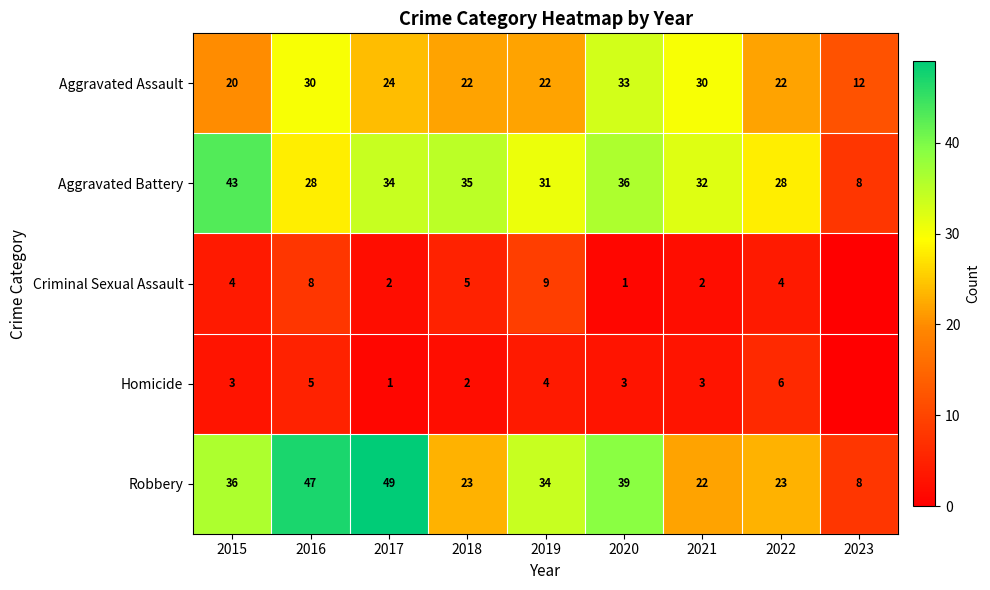

Is it true that Aggravated Battery equals 53 at 2019?

False